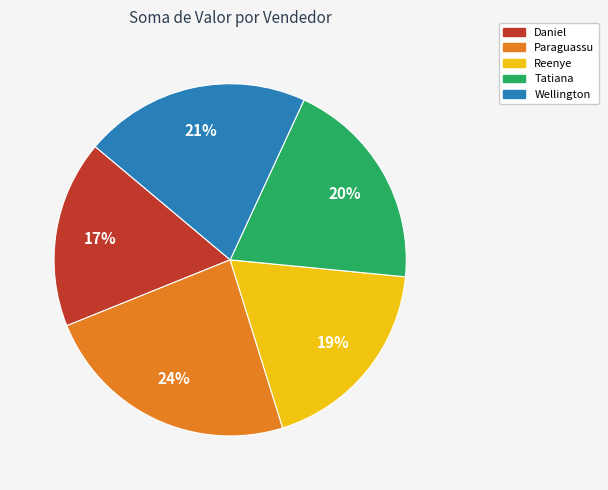

Between Wellington and Reenye, which is larger?

Wellington